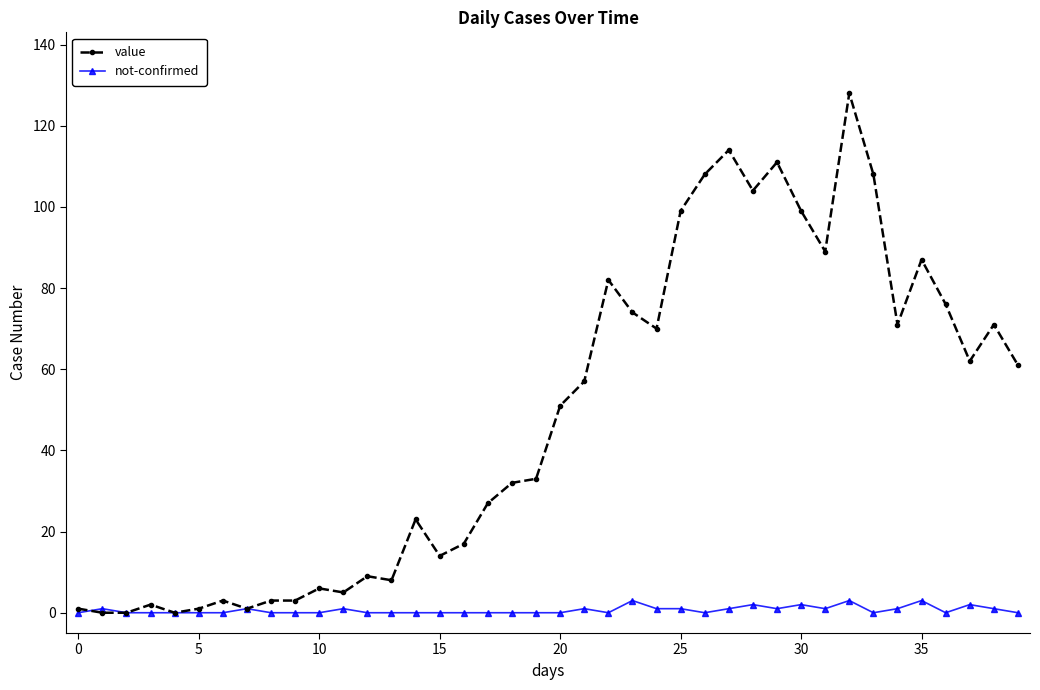

What is the value of the not-confirmed point at the 24th from the left?

3